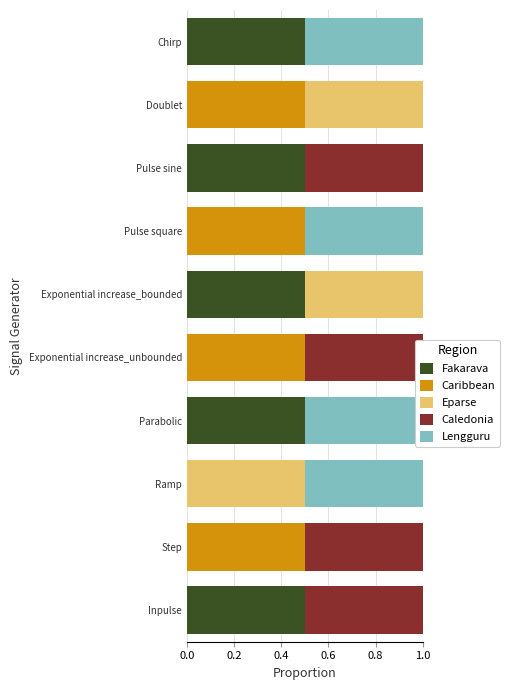

Count the number of categories in the chart.

10